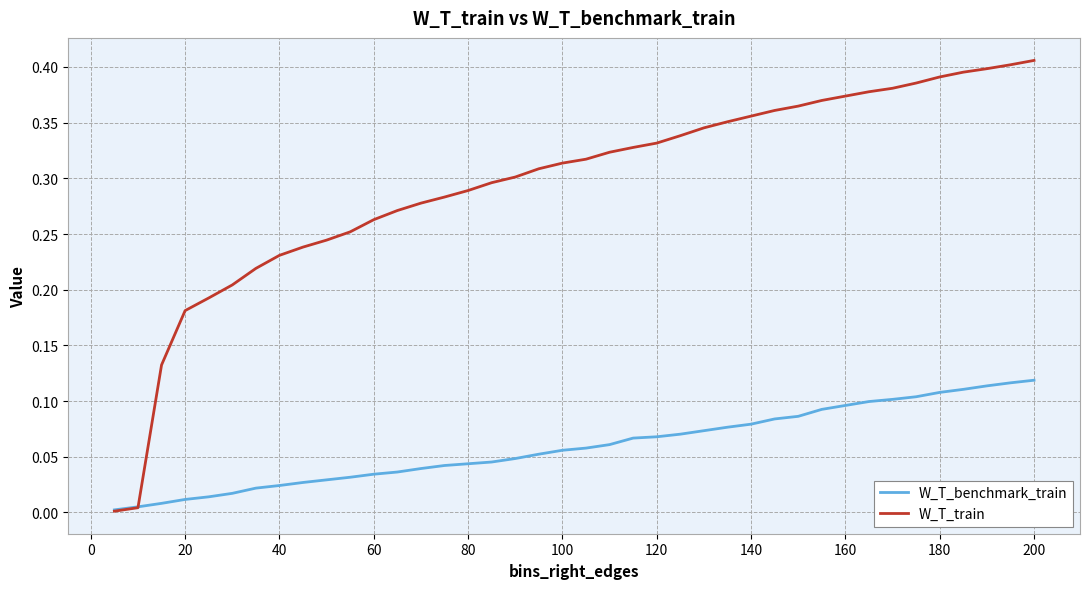

Which series has the largest total across all categories?

W_T_train